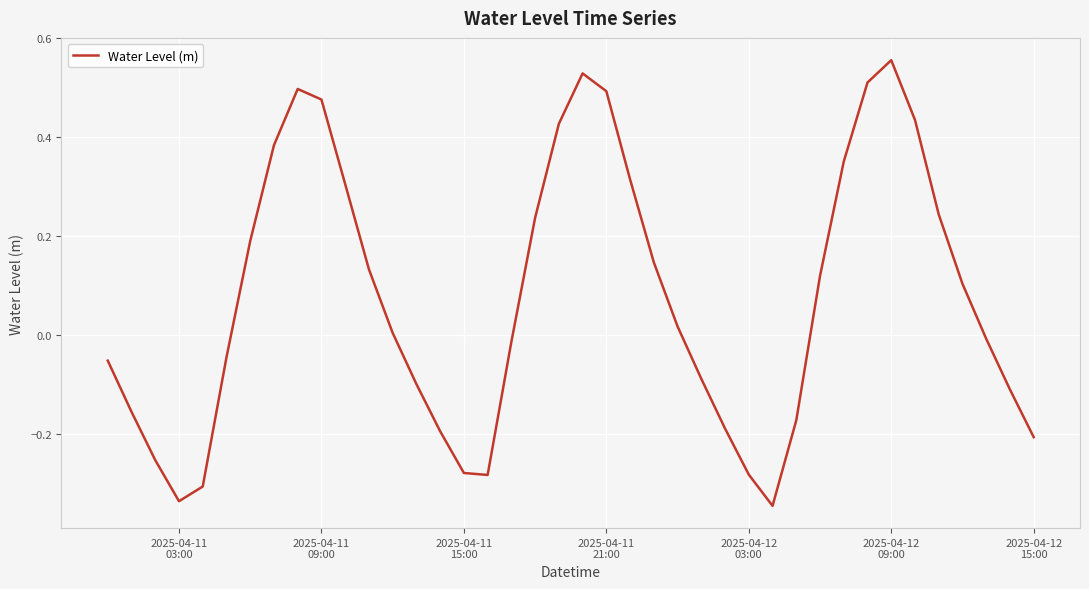

What is the difference between the maximum and minimum values?

0.9